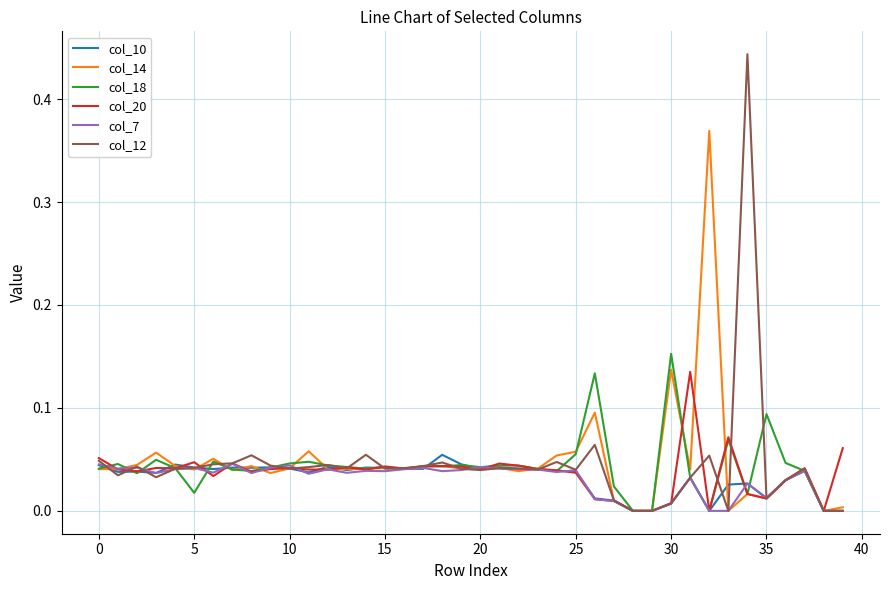

Which series has the widest spread of values?

col_12